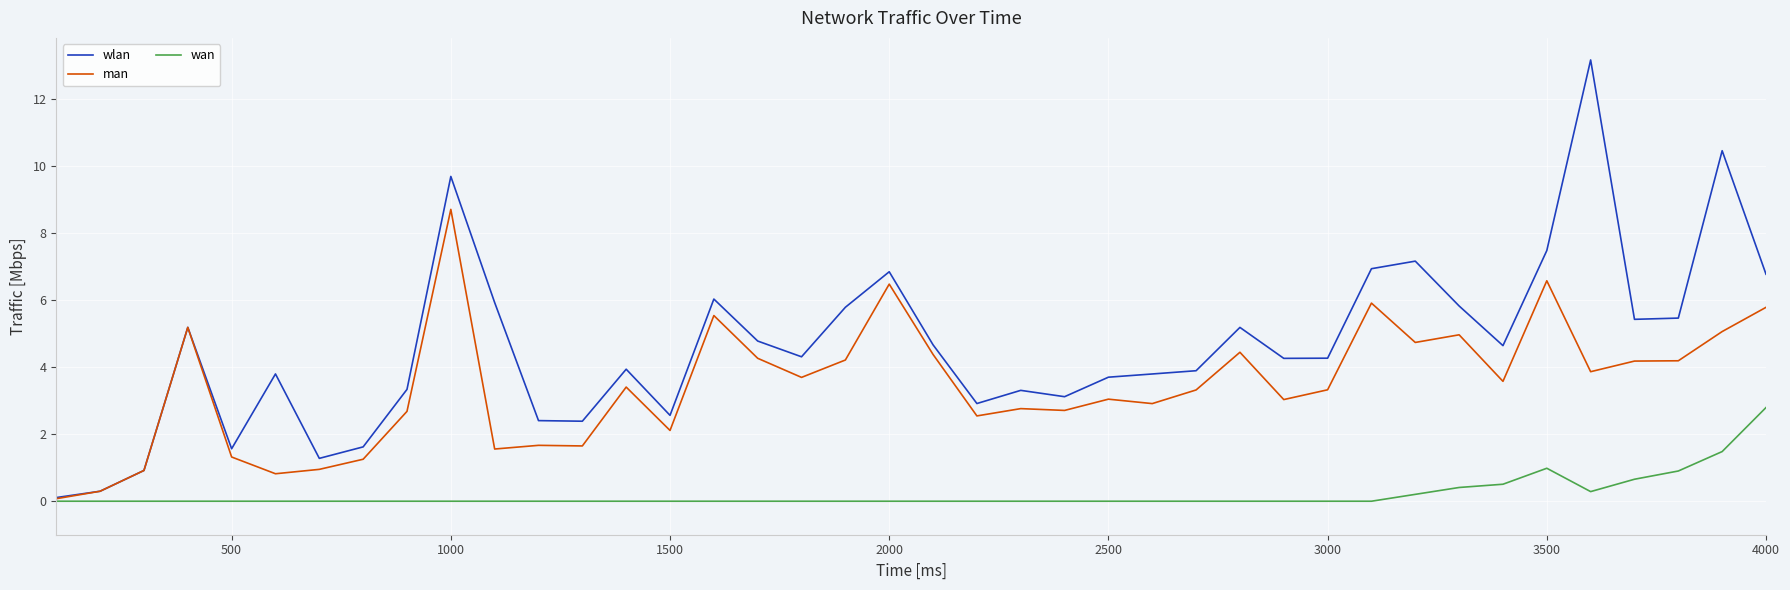

Which series has the widest spread of values?

wlan